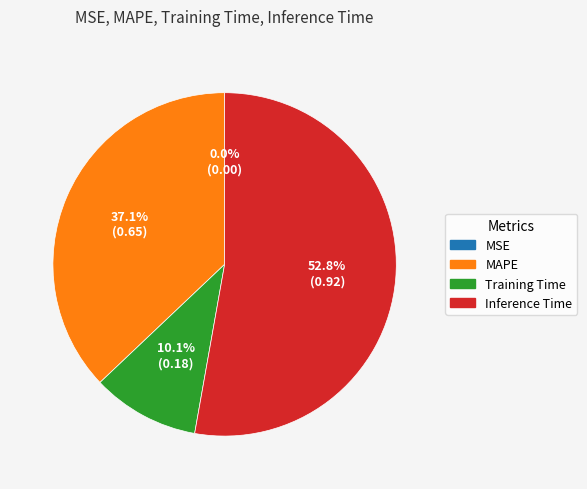

True or false: MAPE accounts for 37% of the total.

True